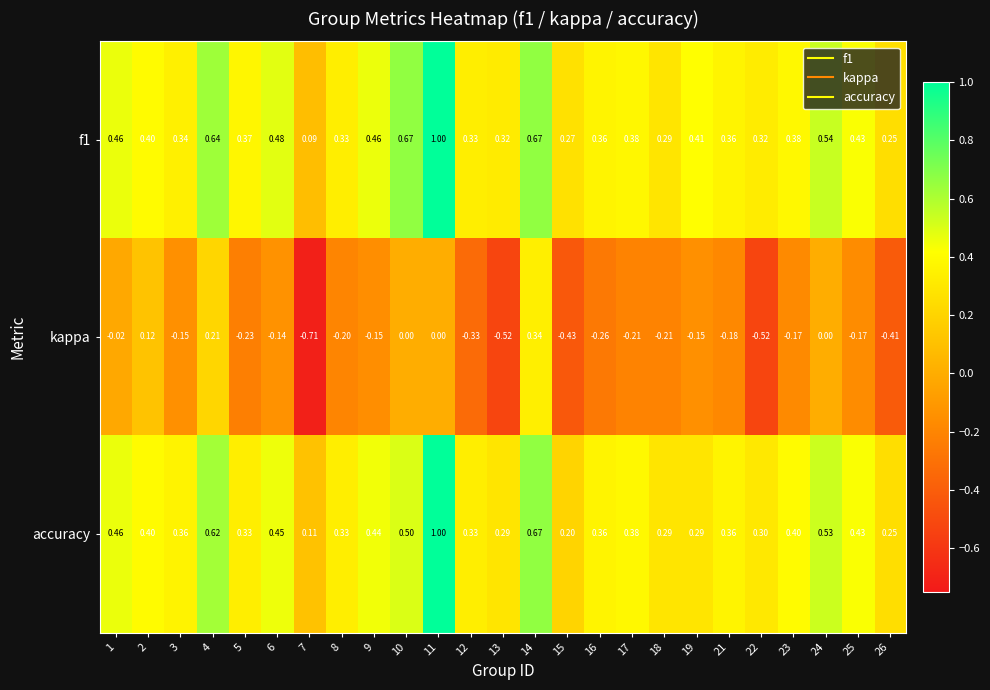

Which series has the widest spread of values?

kappa